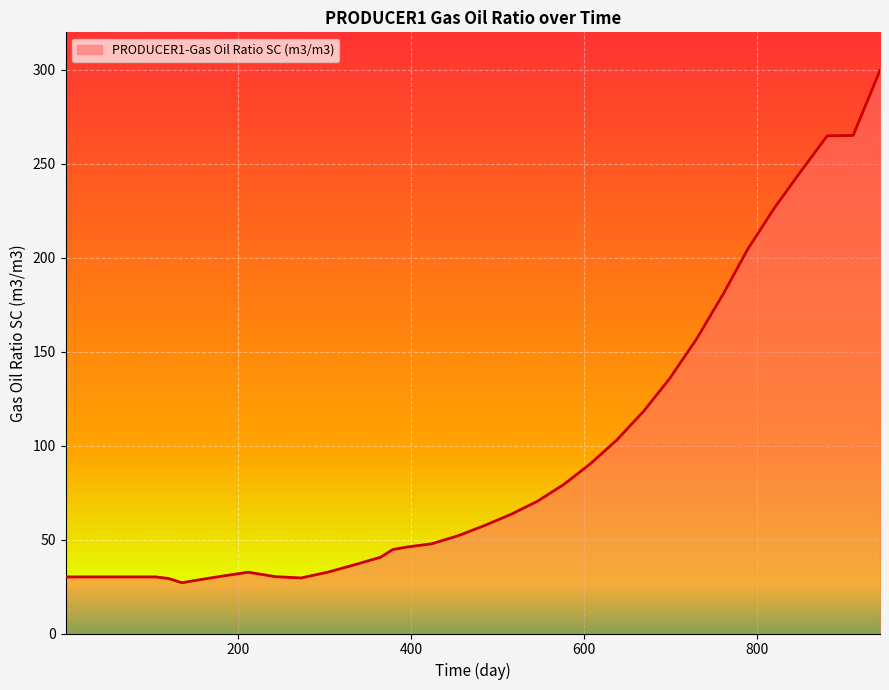

What is the smallest value displayed?

27.0